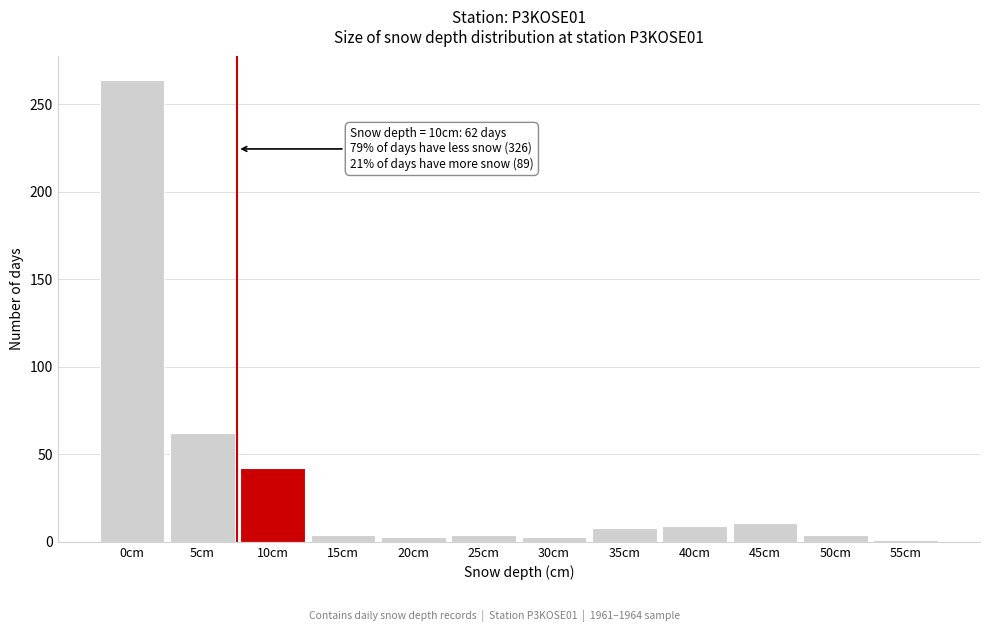

What is the greatest value displayed?

264